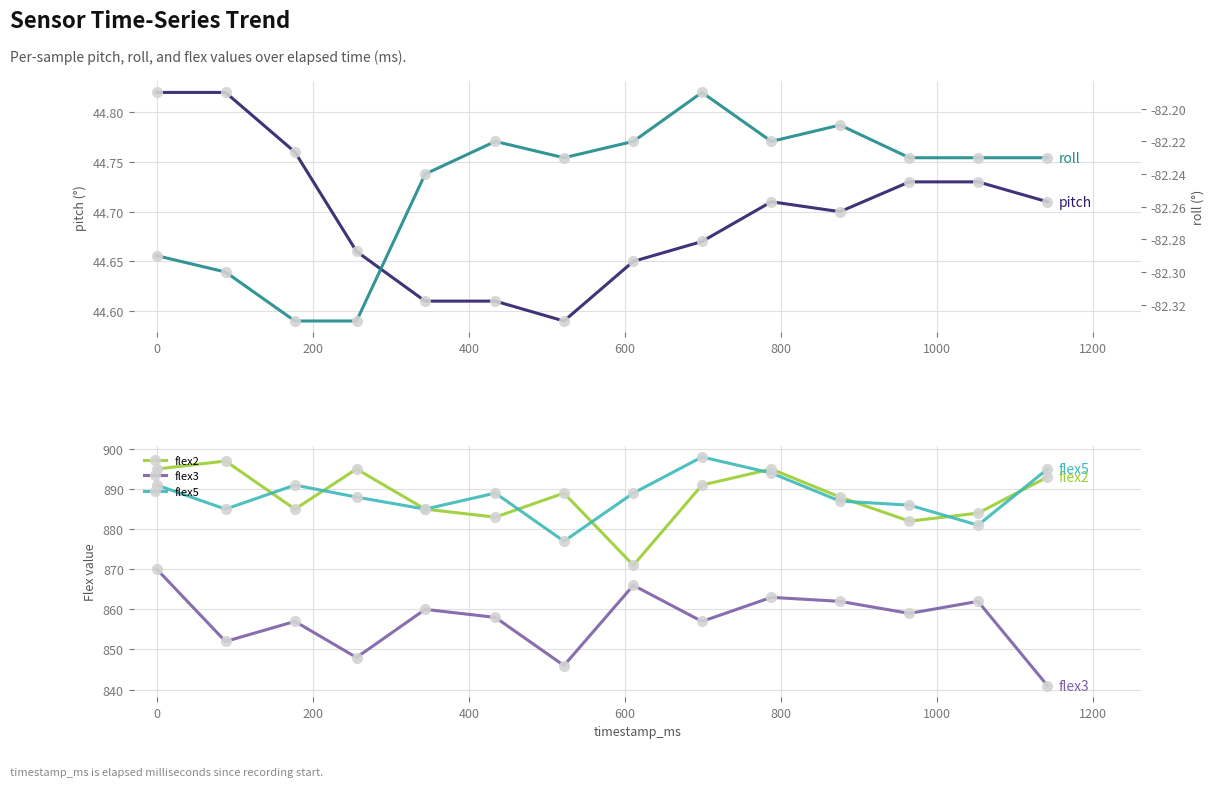

True or false: flex5 has more than 0 points higher than both neighbors.

True